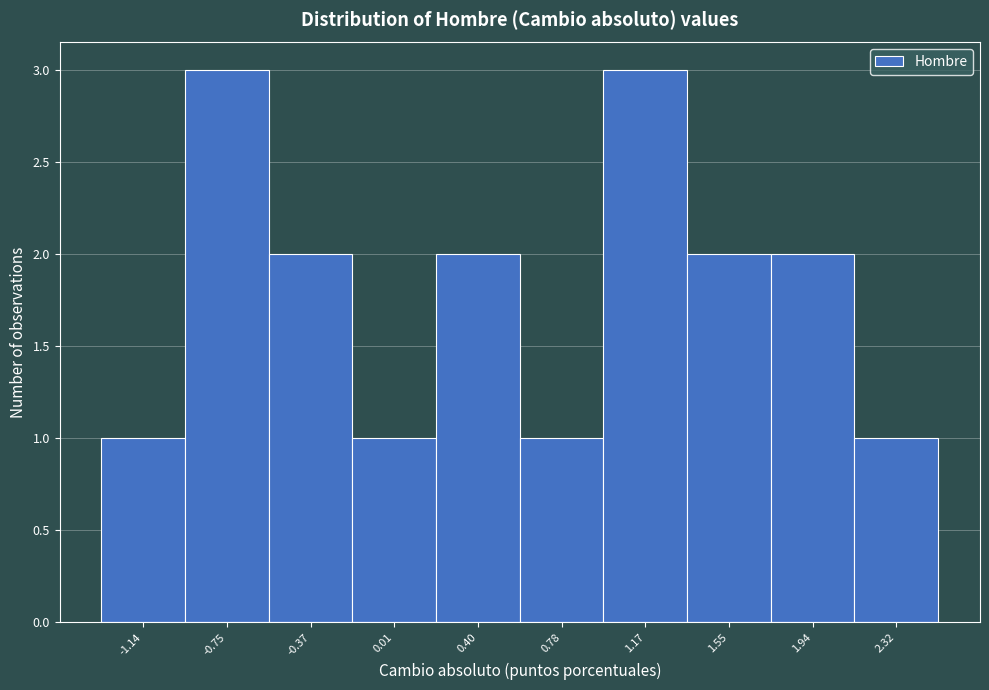

Reading left to right, list every bar in this chart as the range it spans on the x-axis followed by its height. Neither the bar edges nor the heights are printed on the chart, so give them approximately, as read against the axes.

-1.35 to -0.95: 1
-0.95 to -0.55: 3
-0.55 to -0.20: 2
-0.20 to 0.20: 1
0.20 to 0.60: 2
0.60 to 0.95: 1
0.95 to 1.35: 3
1.35 to 1.75: 2
1.75 to 2.15: 2
2.15 to 2.50: 1